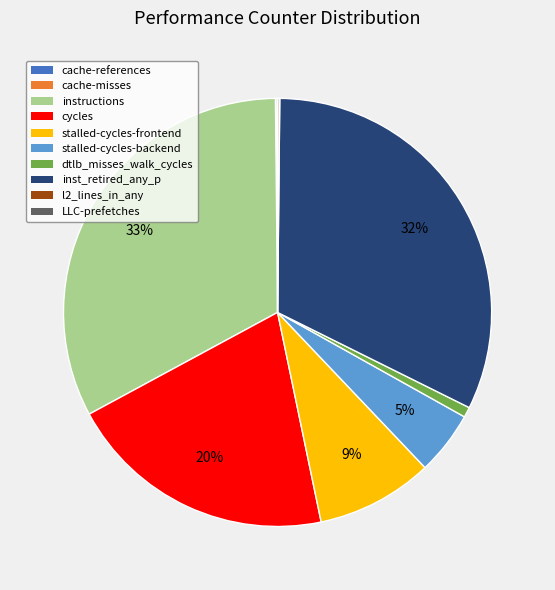

The instructions slice represents 33% of the pie. True or false?

True